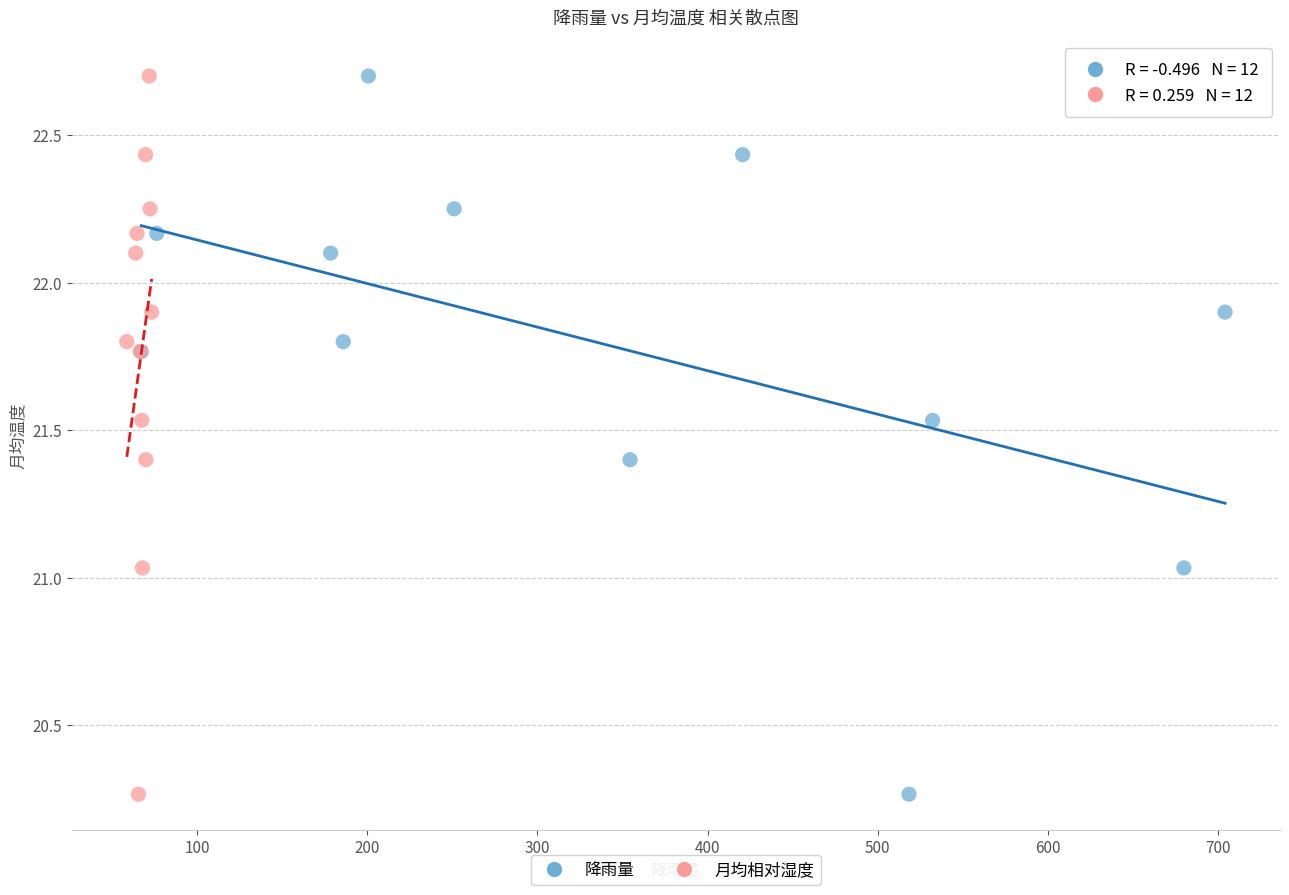

What are all the series names shown in the legend?

降雨量, 月均相对湿度